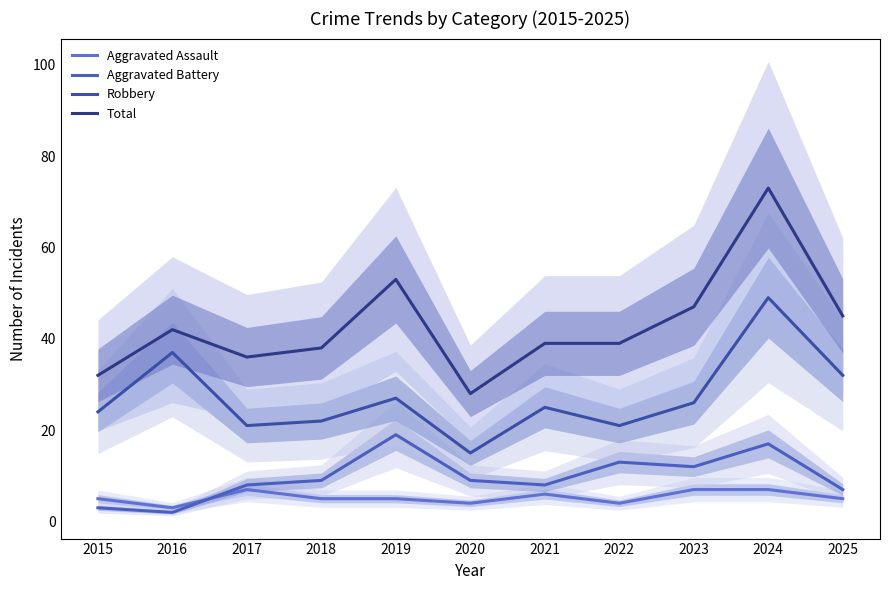

Reading right to left, transcribe all the data shown in this chart.

Aggravated Assault: 5	7	7	4	6	4	5	5	7	3	5
Aggravated Battery: 7	17	12	13	8	9	19	9	8	2	3
Robbery: 32	49	26	21	25	15	27	22	21	37	24
Total: 45	73	47	39	39	28	53	38	36	42	32